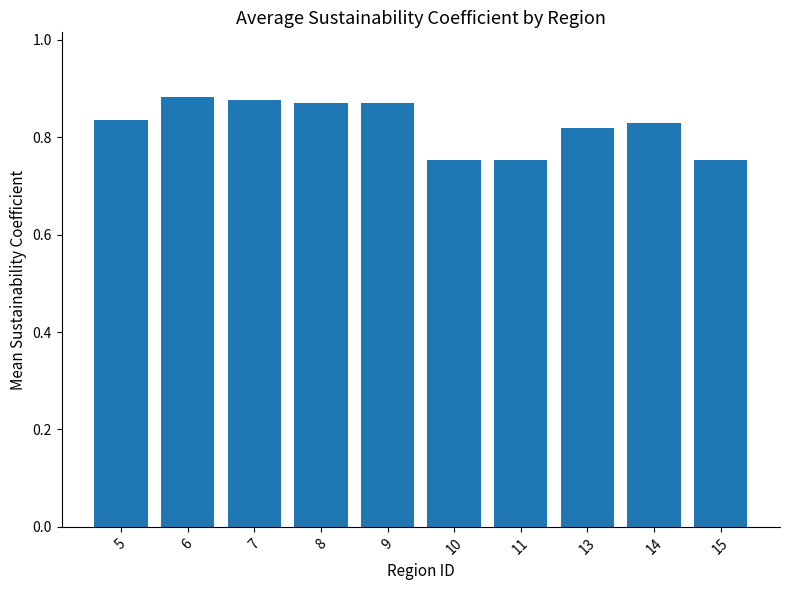

Count the values in the range 0 to 1.

10